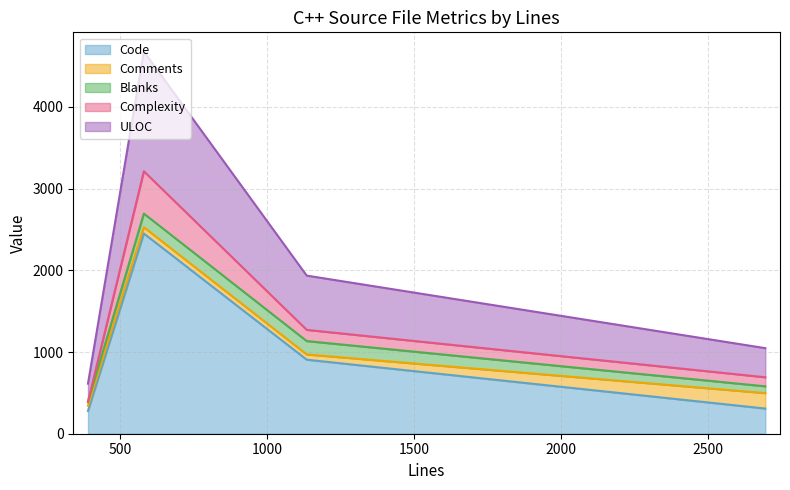

What is the minimum value for Code?

279